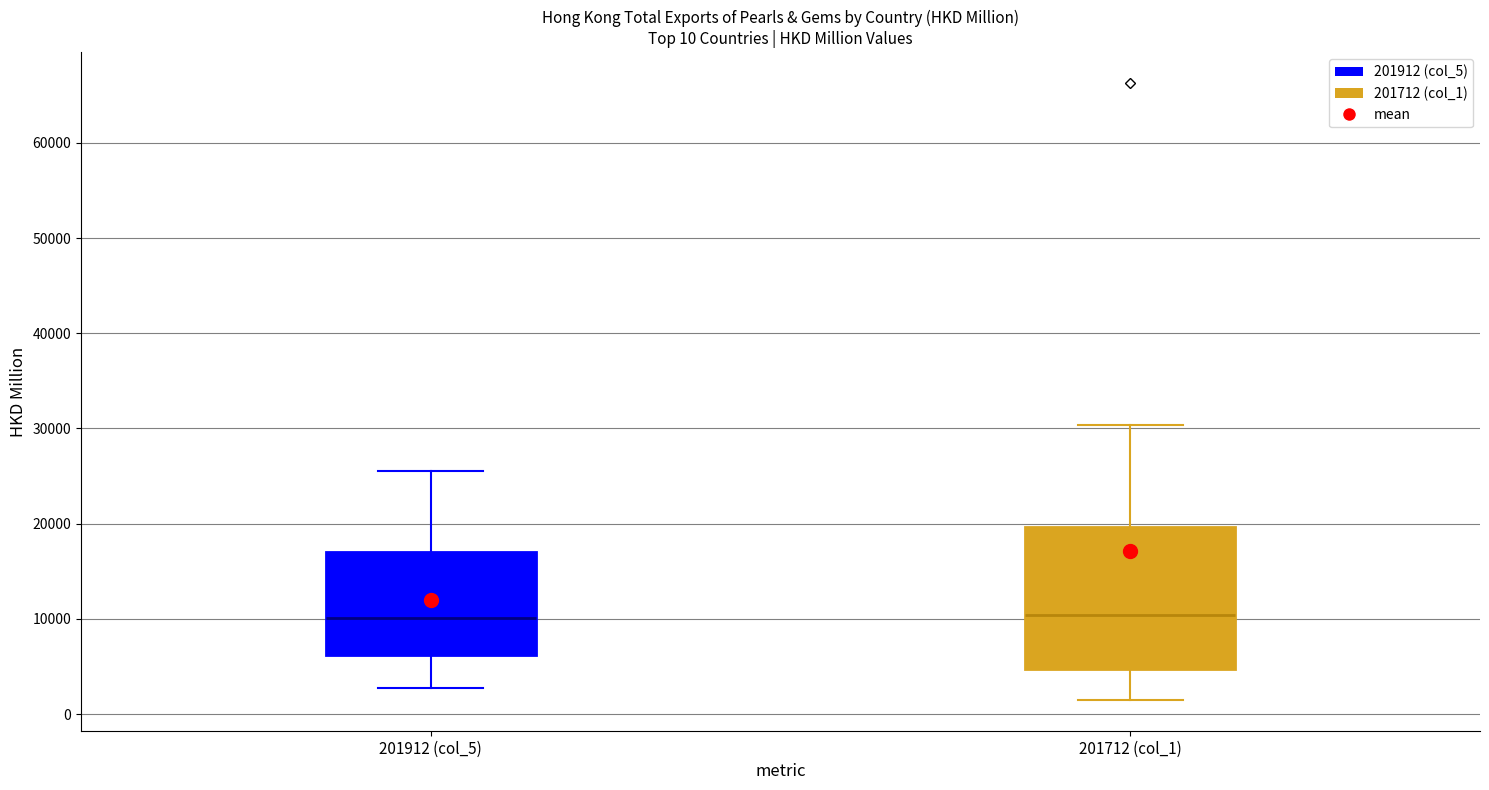

Which box is the tallest, from its lower edge to its upper edge?

201712 (col_1)